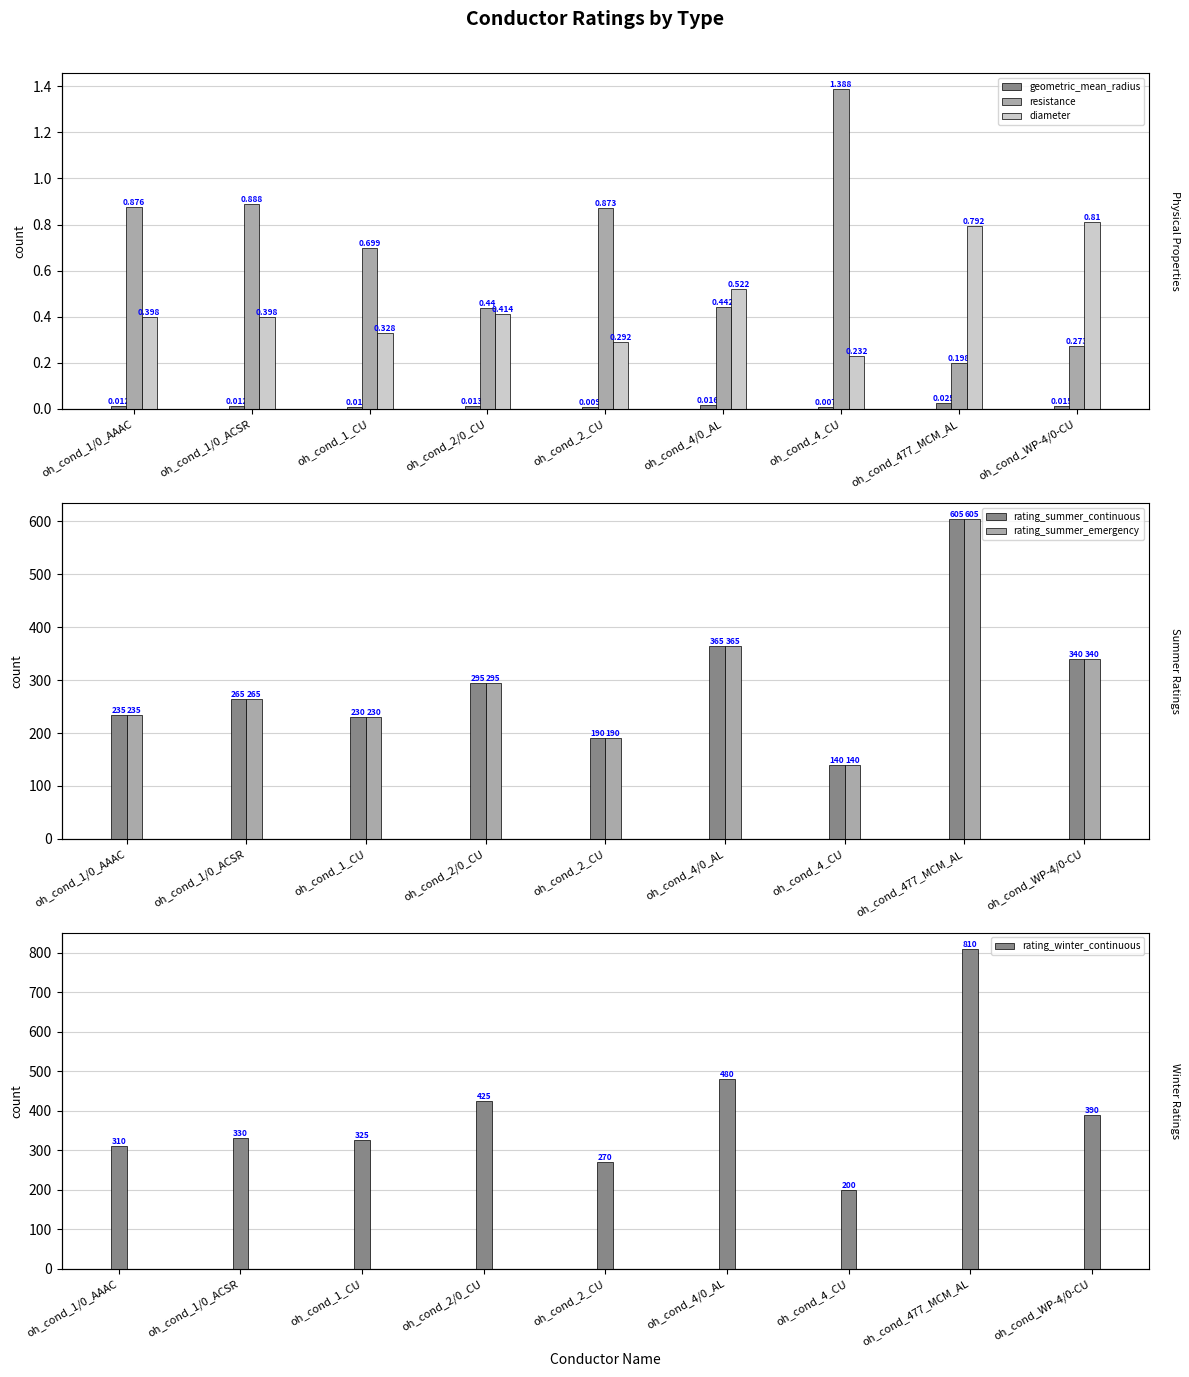

What is the label of the 7th bar from the left?

oh_cond_4_CU